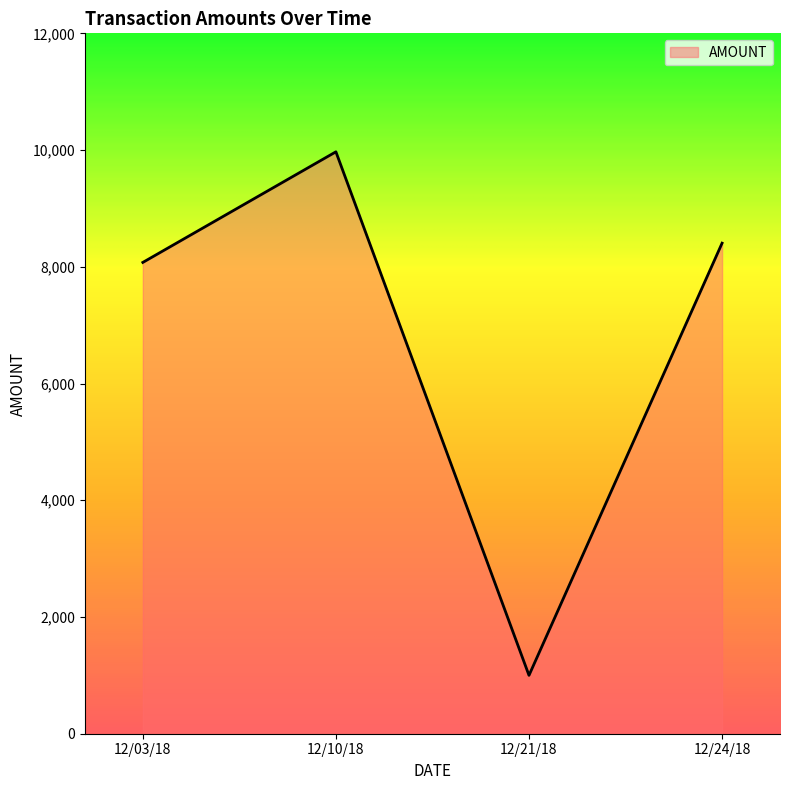

Which category has the highest value across all series?

12/10/18